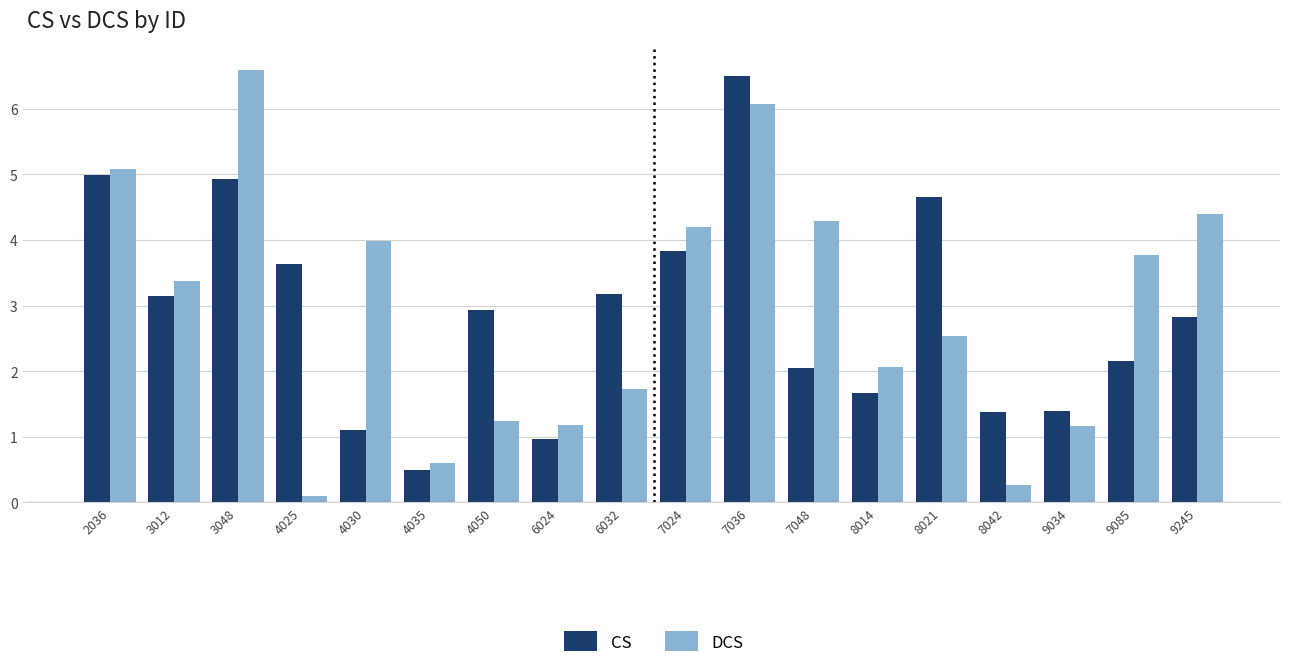

At how many categories does at least one series exceed 3?

12